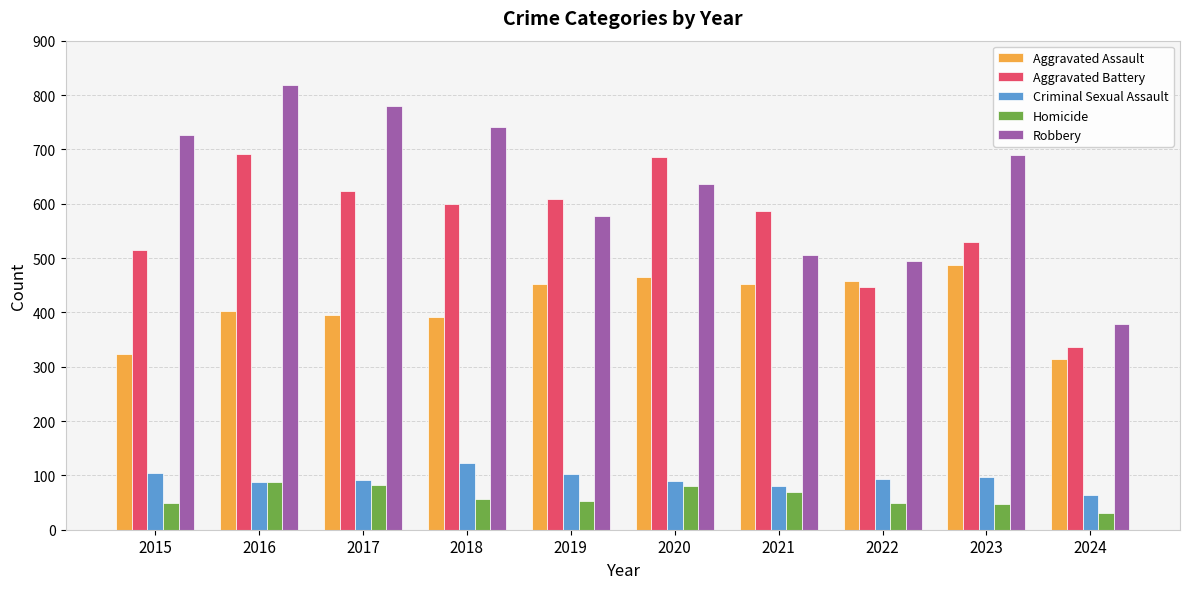

Which series has the largest total across all categories?

Robbery